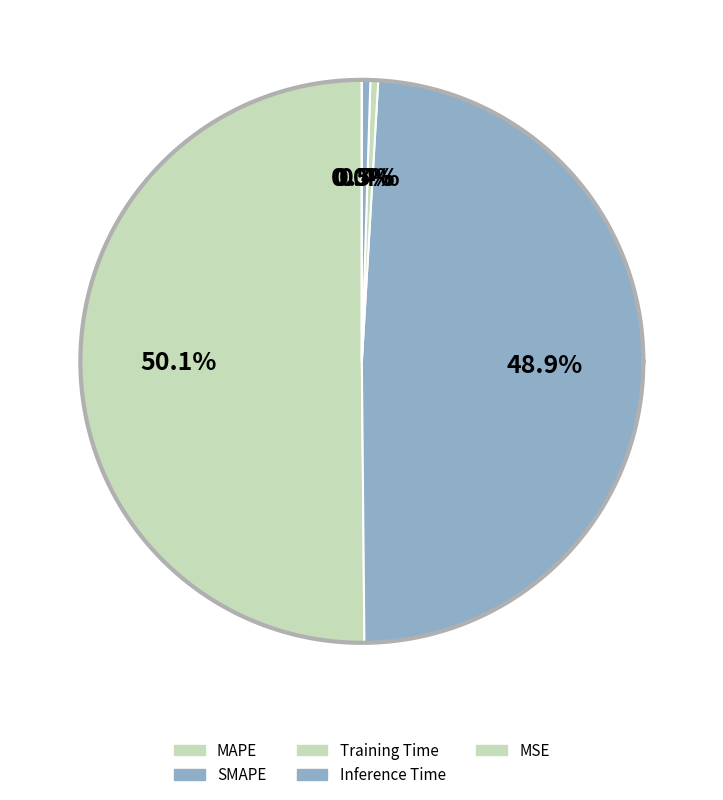

Which slice is the smallest?

MSE